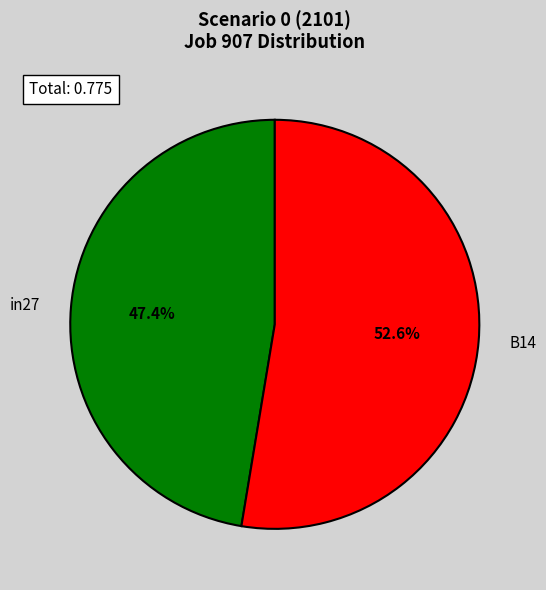

Which category has the smallest portion of the pie?

in27